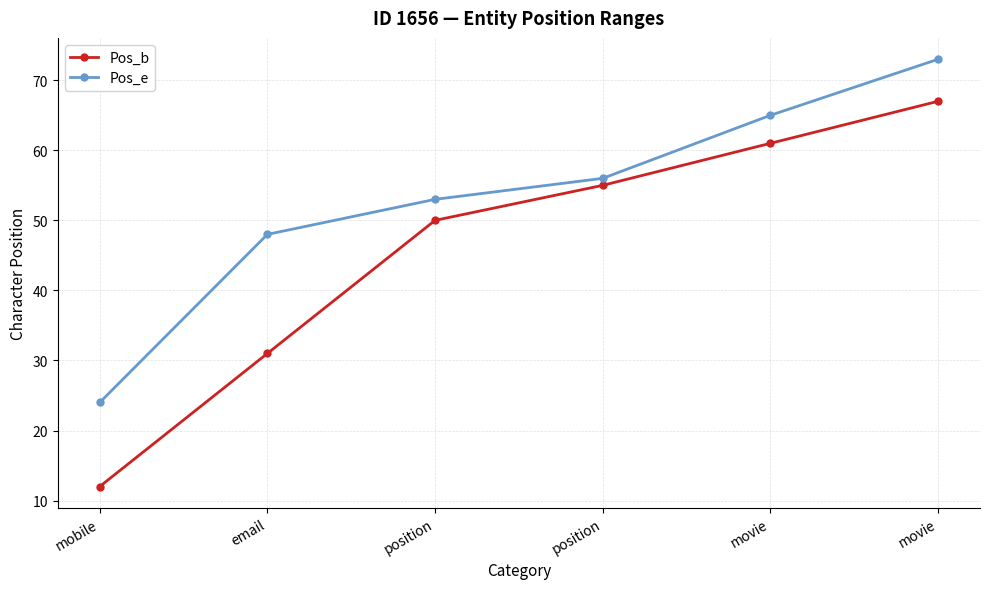

True or false: Pos_e and Pos_b cross at least once.

False